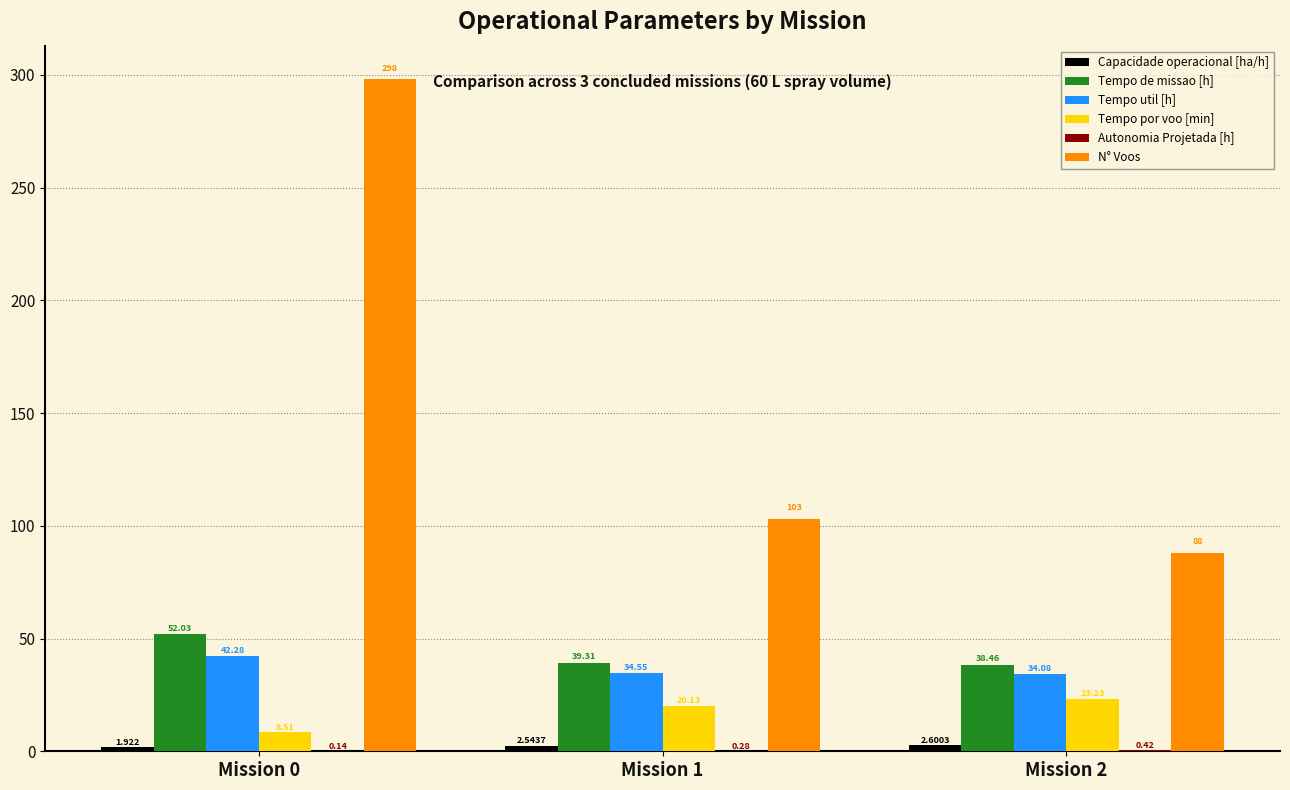

Which series changed the most between Mission 1 and Mission 2?

N° Voos